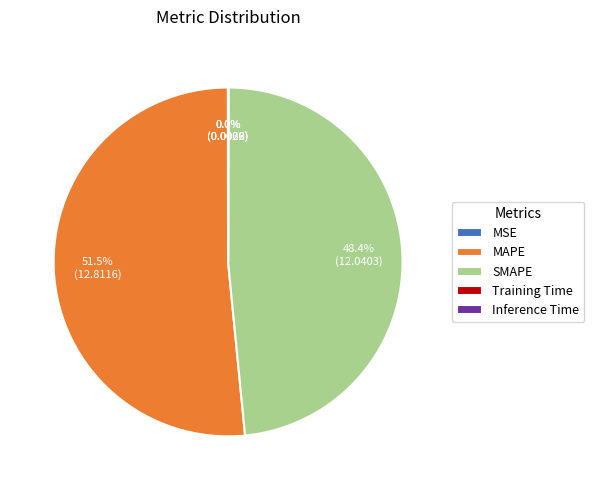

Is there a majority slice in this chart?

Yes